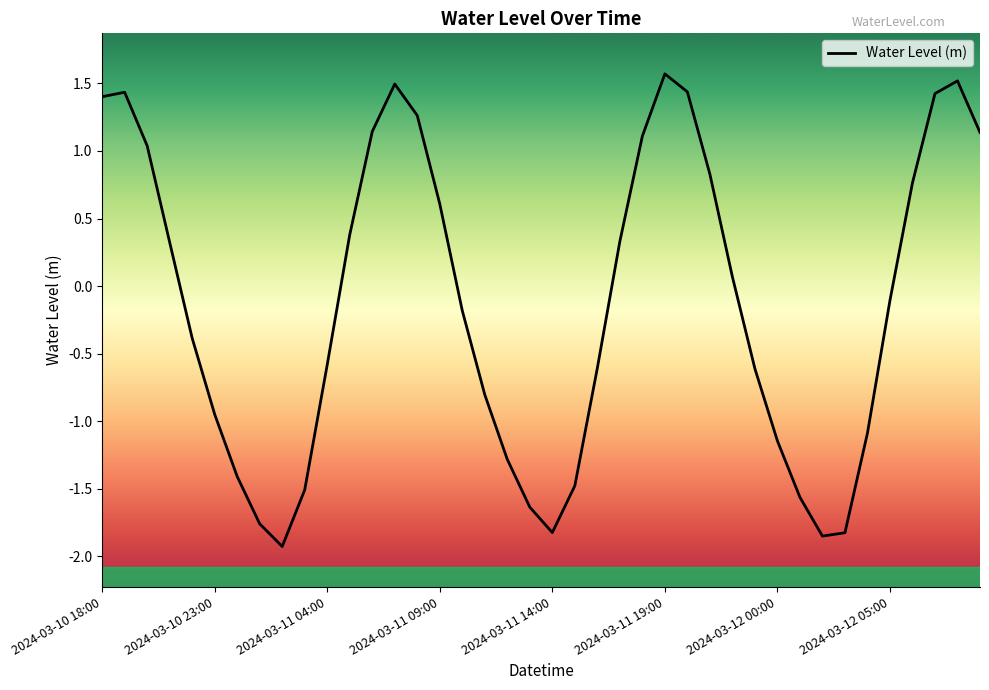

What is the maximum value shown in the chart?

1.6